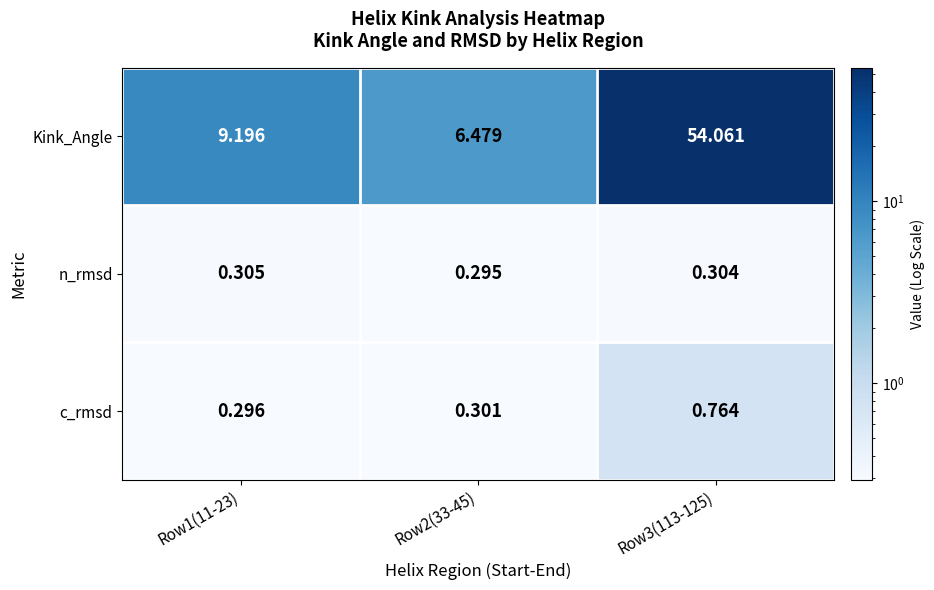

List the series in order of their peak value, highest first.

Kink_Angle, c_rmsd, n_rmsd